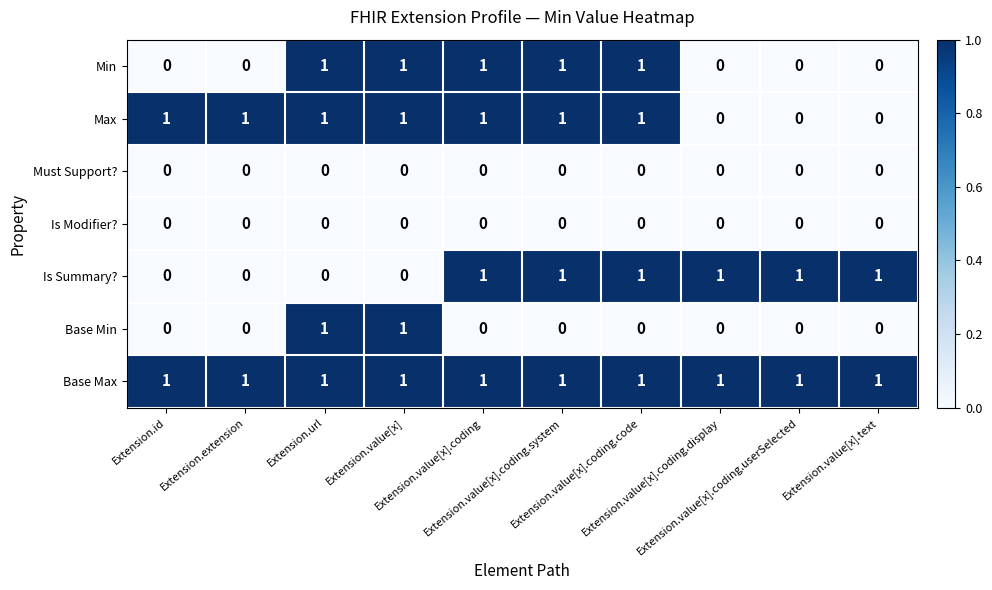

What is the sum of all Min values?

5